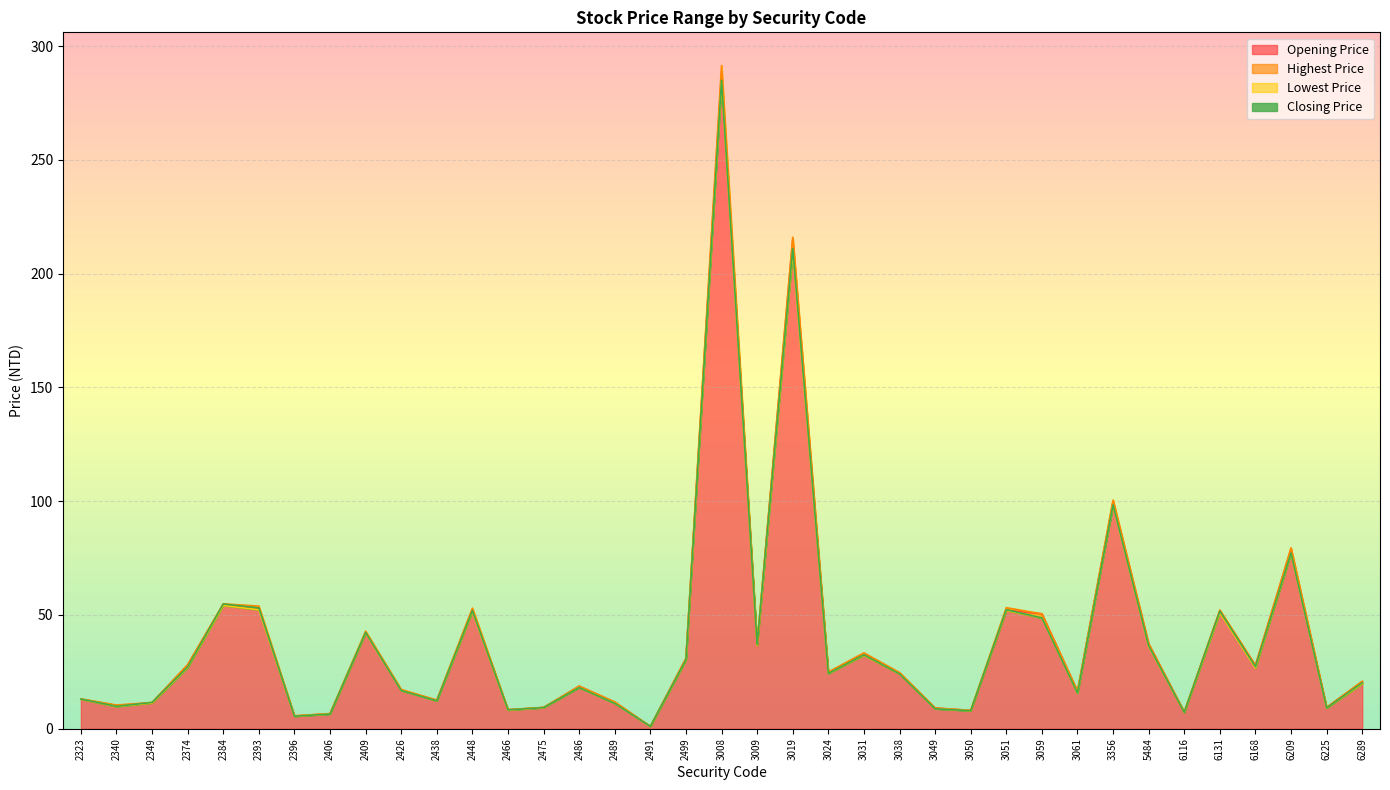

Reading left to right, extract all data points from this chart.

Opening Price: 13.0	10.2	11.3	28.1	54.6	53.0	5.6	6.6	42.3	17.0	12.5	52.3	8.3	9.3	18.7	11.6	1.0	30.9	288.5	36.6	215.0	24.6	32.6	24.5	9.1	8.0	52.1	50.5	16.4	100.0	37.3	7.3	51.8	27.8	79.0	9.4	20.7
Highest Price: 13.2	10.4	11.6	28.1	54.9	53.9	5.7	6.7	42.9	17.2	12.6	53.0	8.4	9.4	18.8	11.8	1.0	31.0	291.5	37.1	216.0	24.9	33.4	24.7	9.2	8.1	53.2	50.5	16.5	100.5	37.3	7.3	52.2	27.8	79.5	9.4	20.9
Lowest Price: 13.0	9.8	11.3	26.9	54.2	52.3	5.5	6.5	42.1	16.8	12.2	51.5	8.2	9.3	18.1	11.2	1.0	30.1	284.0	36.6	209.5	24.2	32.3	24.1	8.8	7.9	52.0	48.7	15.6	98.2	36.1	7.2	51.0	26.7	77.0	9.1	19.8
Closing Price: 13.1	9.8	11.6	27.1	54.8	53.1	5.5	6.5	42.3	16.8	12.2	51.9	8.3	9.3	18.1	11.2	1.0	30.3	285.0	37.0	211.0	24.3	32.5	24.1	8.8	7.9	52.3	48.7	15.7	98.4	36.5	7.2	51.7	27.2	77.2	9.2	20.2